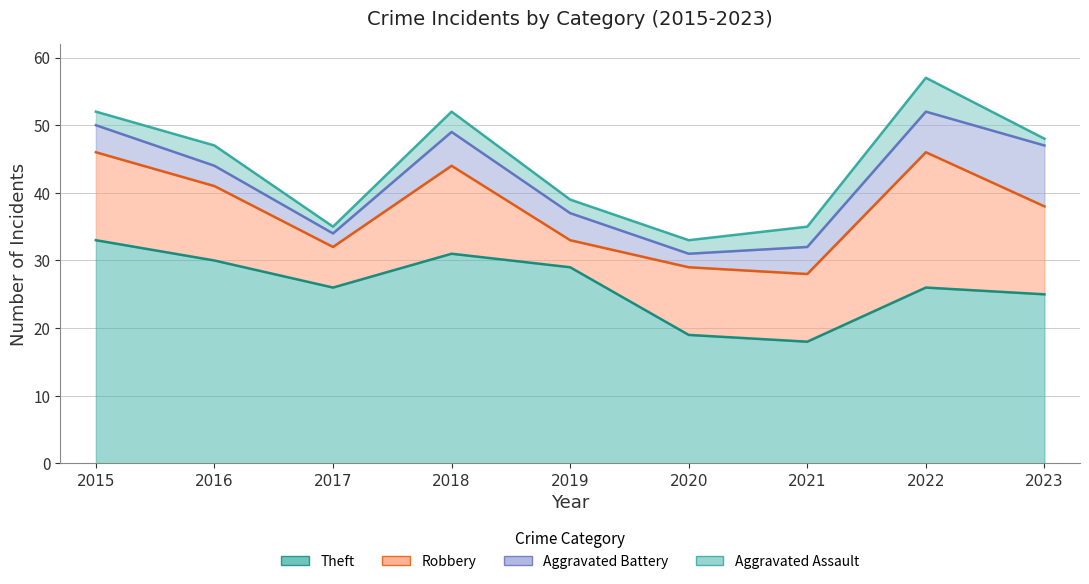

True or false: Robbery and Theft cross at least once.

False